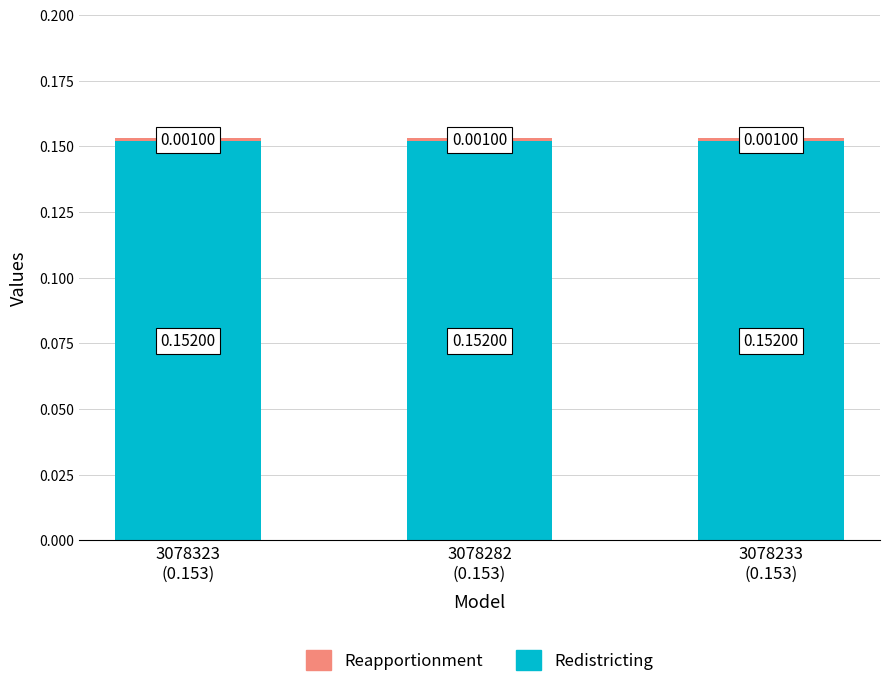

What is the minimum value for Redistricting?

0.2